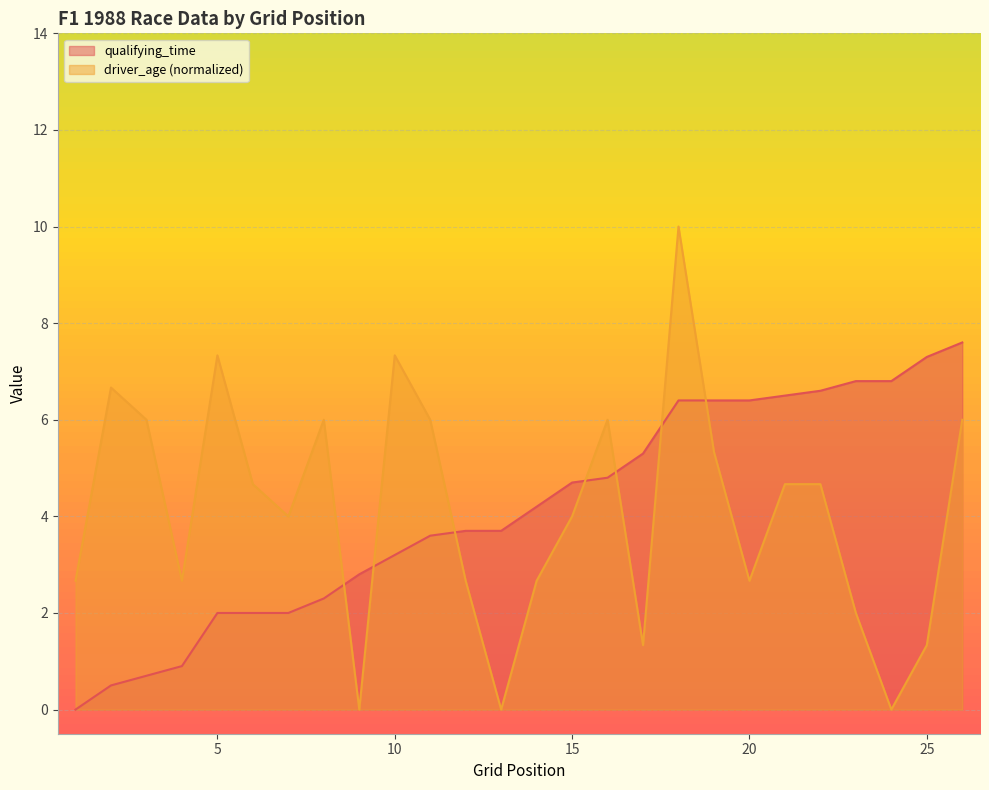

What is the total value across all series at 2000?

6.6